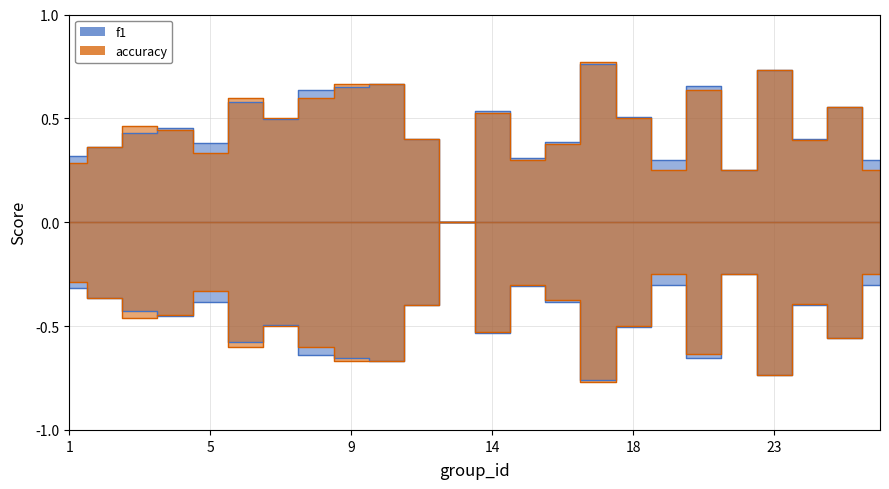

What are all the series names shown in the legend?

f1, accuracy